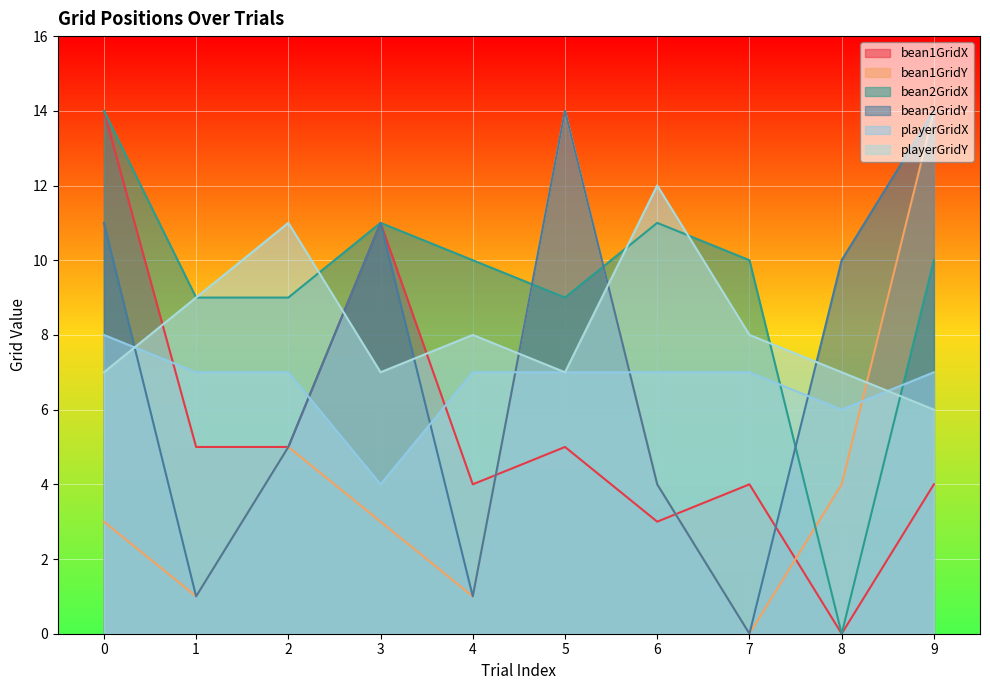

Is it true that playerGridY equals 7 at 3?

True